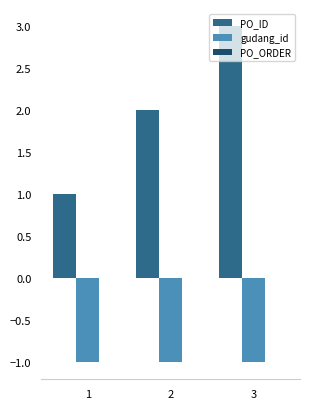

At which category is the sum across all series the highest?

3